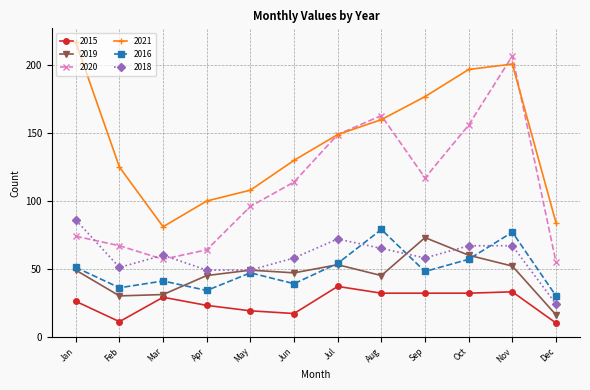

At which category is the sum across all series the highest?

Nov